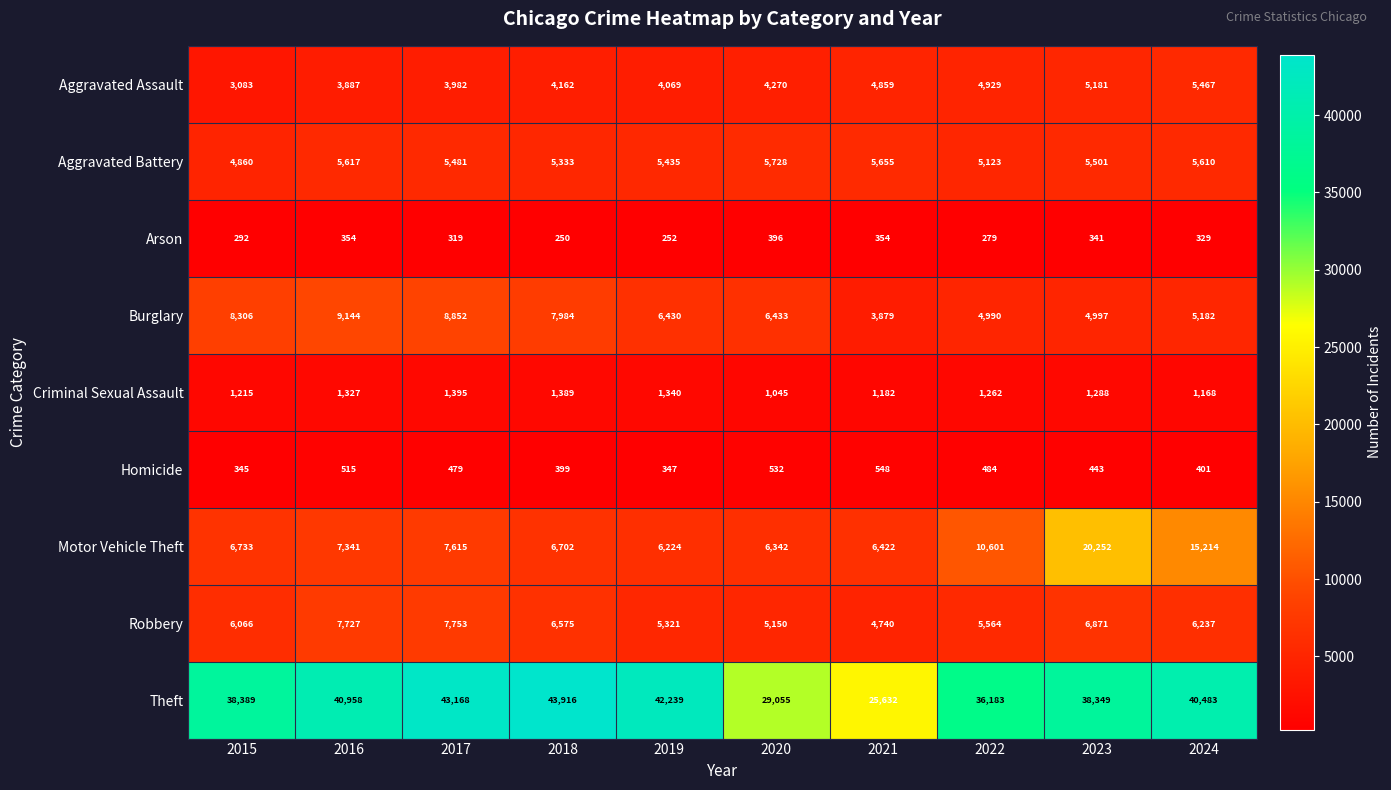

What is the minimum value shown in the chart?

250